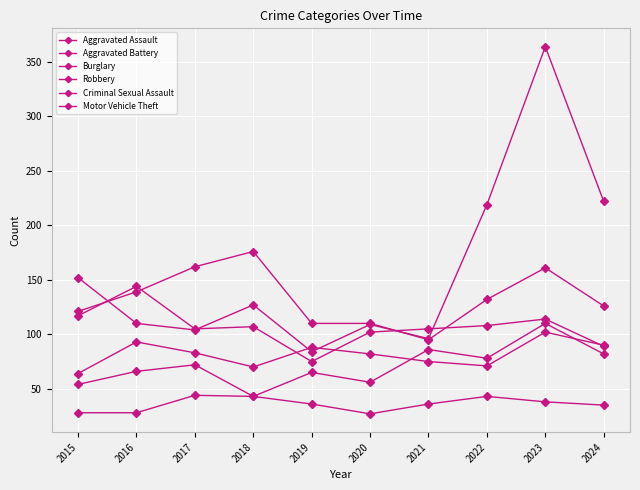

True or false: Aggravated Assault and Criminal Sexual Assault intersect in this chart.

False